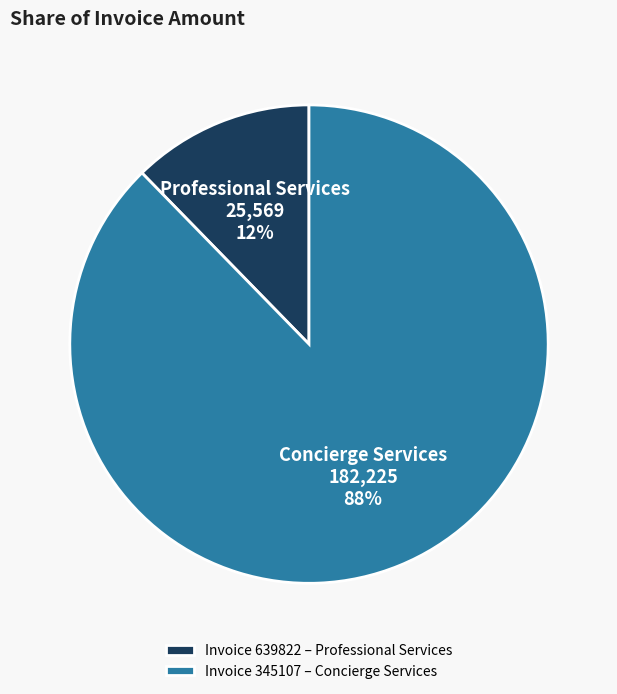

To the nearest percent, what is the combined percentage of Invoice 345107 – Concierge Services and Invoice 639822 – Professional Services?

100%